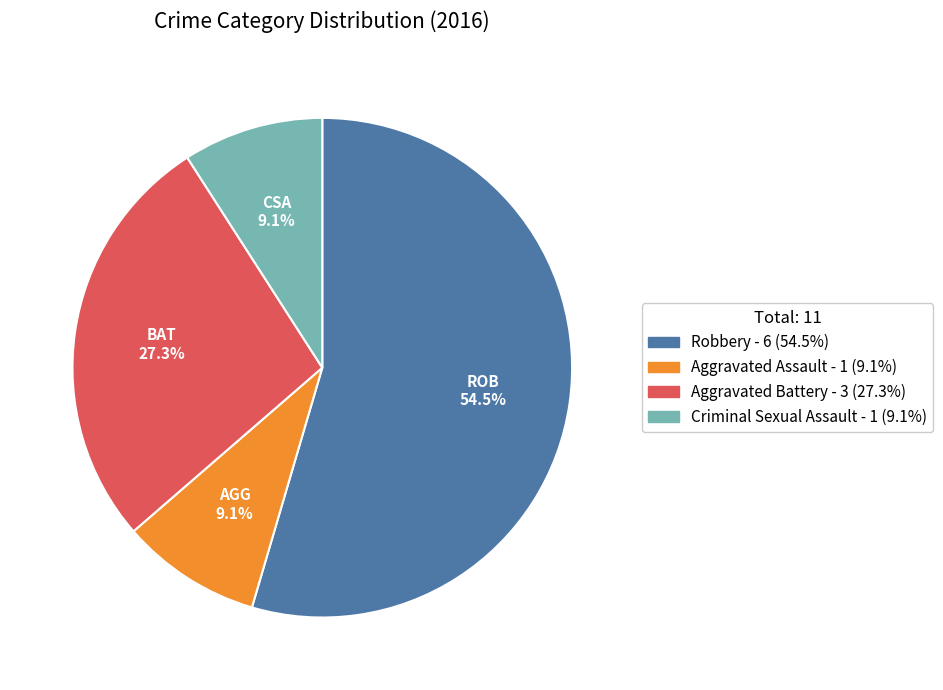

To the nearest percent, what is the average slice percentage?

25%